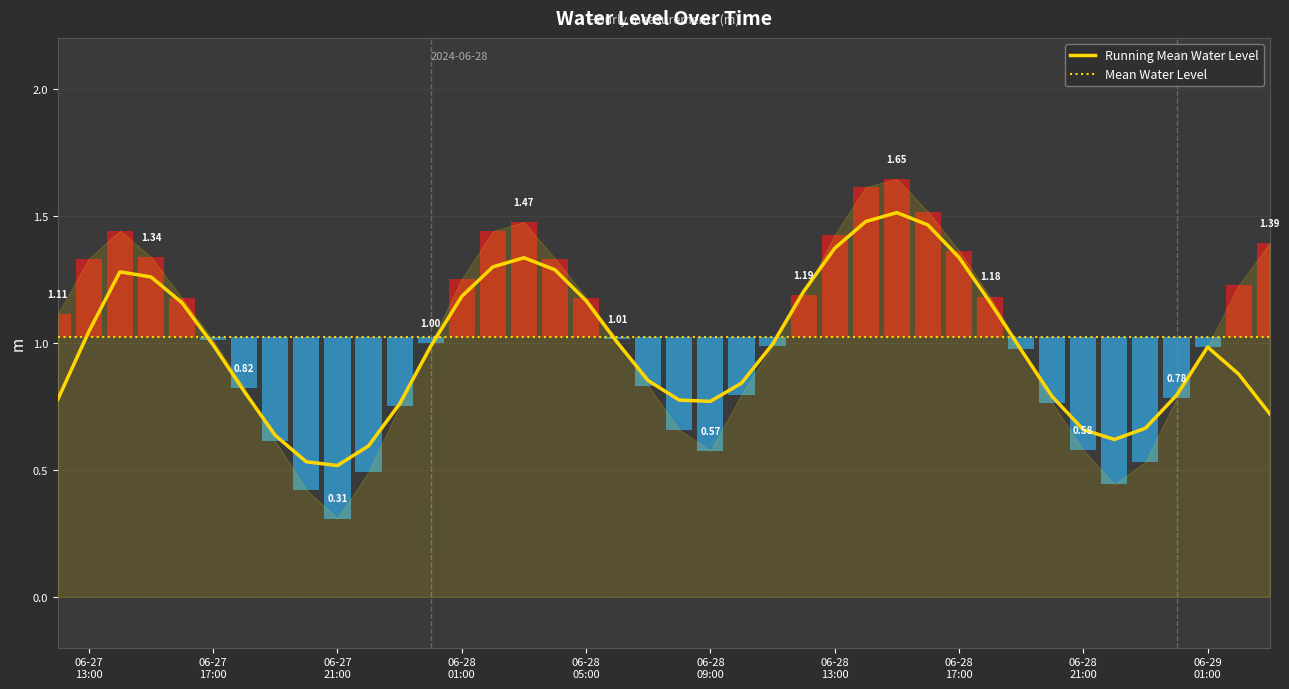

Is the value of Running Mean Water Level at 12 greater than the value of Mean Water Level at 23?

No